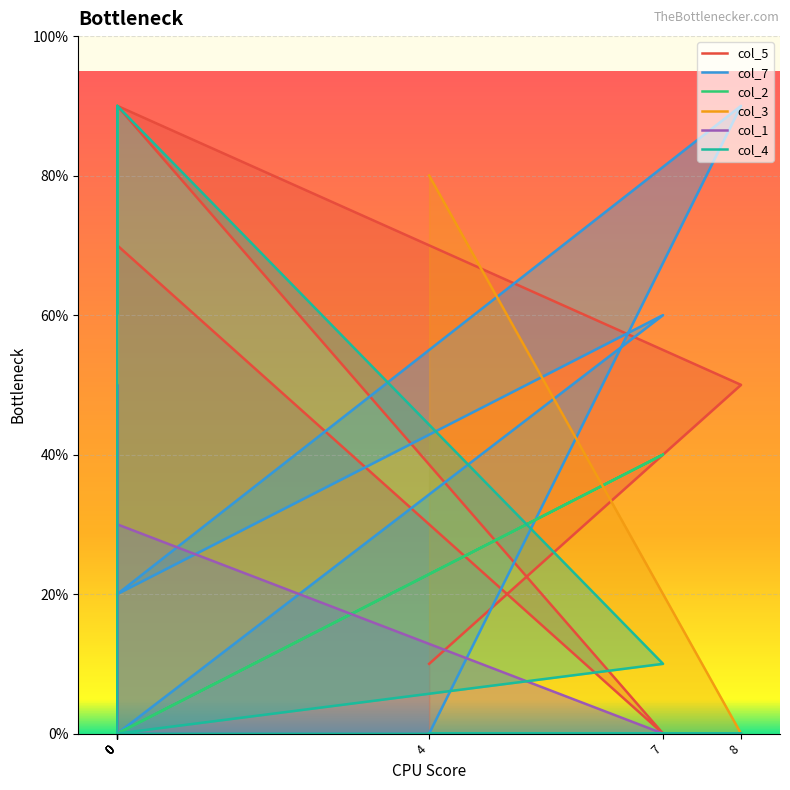

How many col_4 values are between 0 and 1?

8